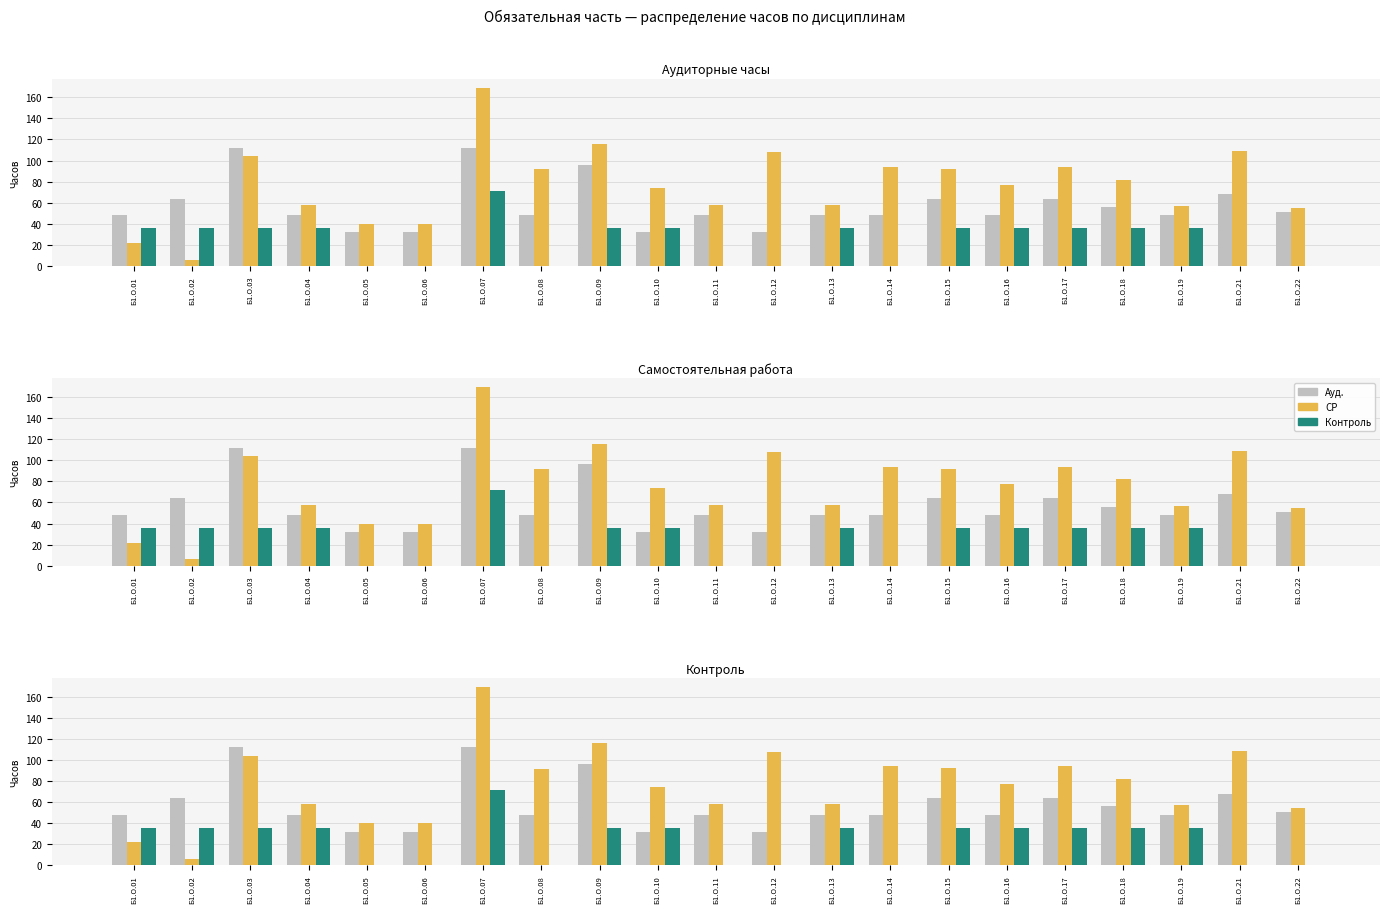

List the labels in order of Ауд. value, smallest first.

Б1.О.05, Б1.О.06, Б1.О.10, Б1.О.12, Б1.О.01, Б1.О.04, Б1.О.08, Б1.О.11, Б1.О.13, Б1.О.14, Б1.О.16, Б1.О.19, Б1.О.22, Б1.О.18, Б1.О.02, Б1.О.15, Б1.О.17, Б1.О.21, Б1.О.09, Б1.О.03, Б1.О.07